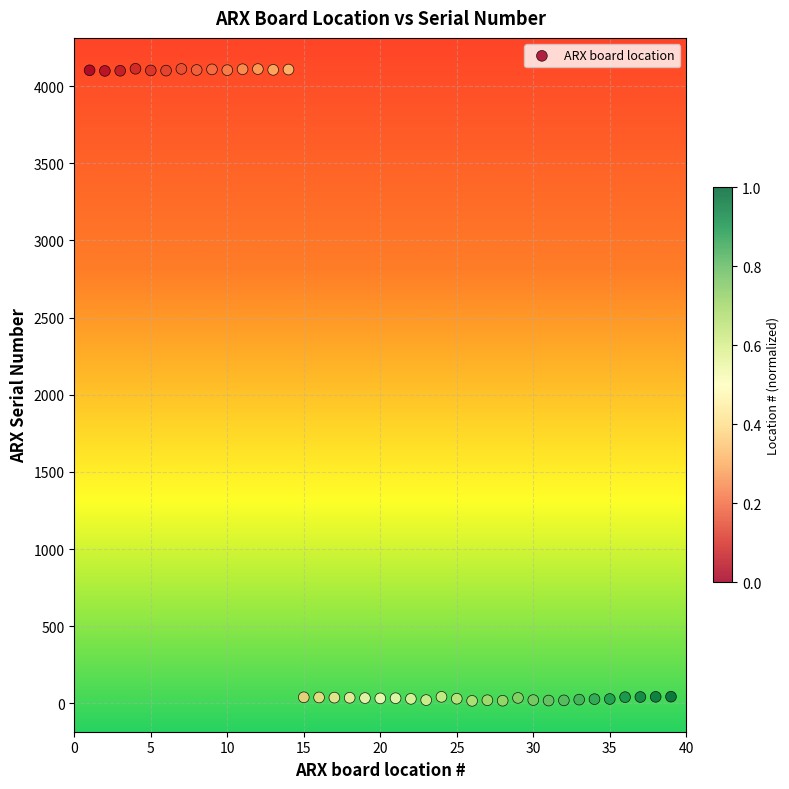

What is the range of X values (max minus min)?

38